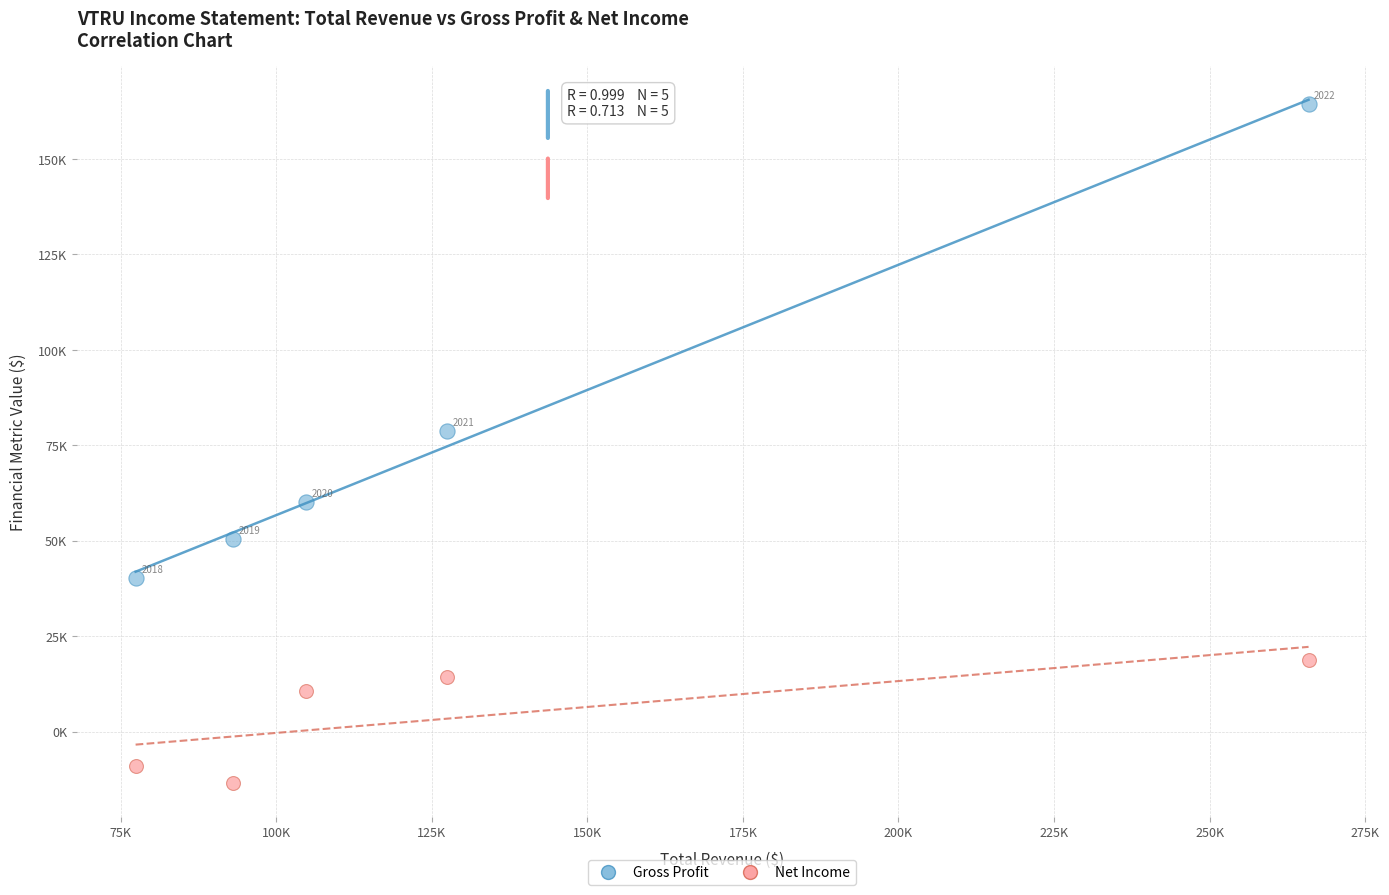

Which series contains the highest Y value?

Gross Profit